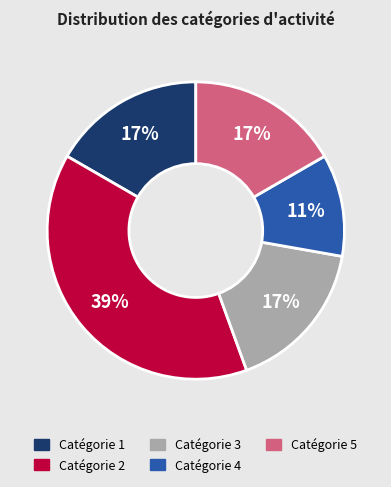

Does any single category account for the majority?

No